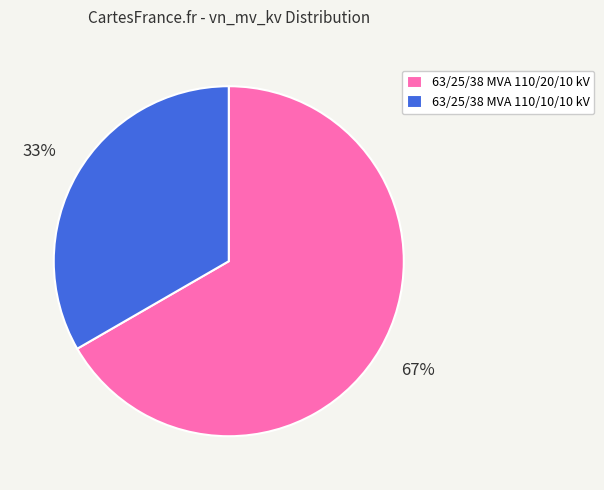

To the nearest percent, what is the combined percentage of 63/25/38 MVA 110/10/10 kV and 63/25/38 MVA 110/20/10 kV?

100%